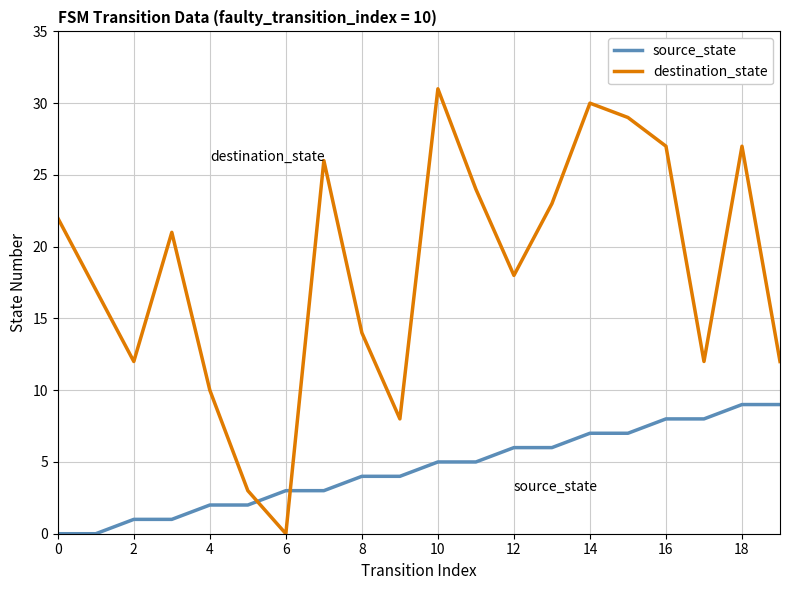

Which series has the largest total across all categories?

destination_state